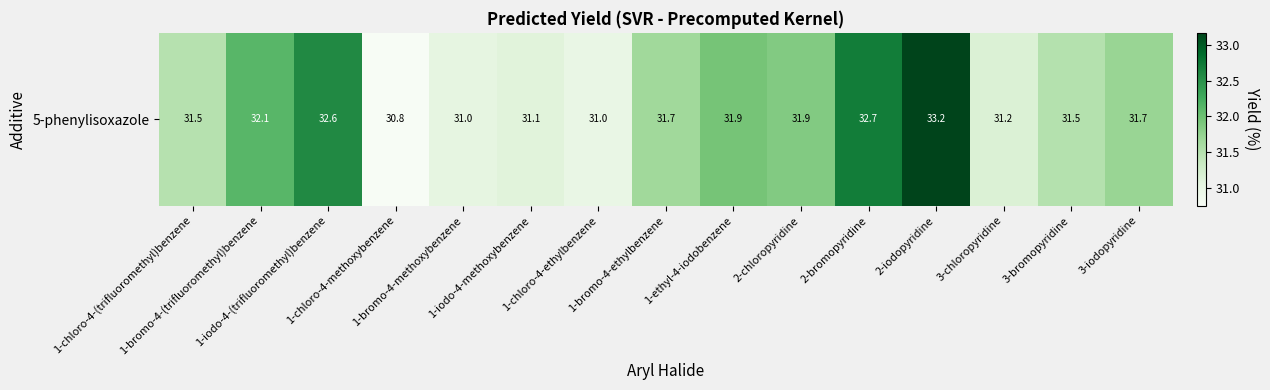

Read the value at 1-ethyl-4-iodobenzene.

31.9